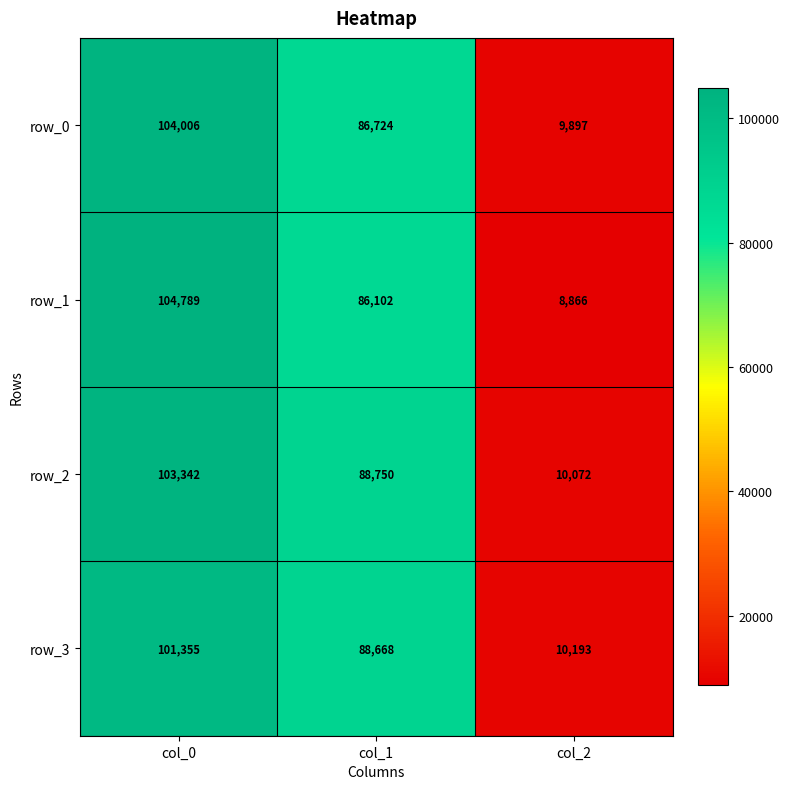

How many categories are shown in the chart?

3